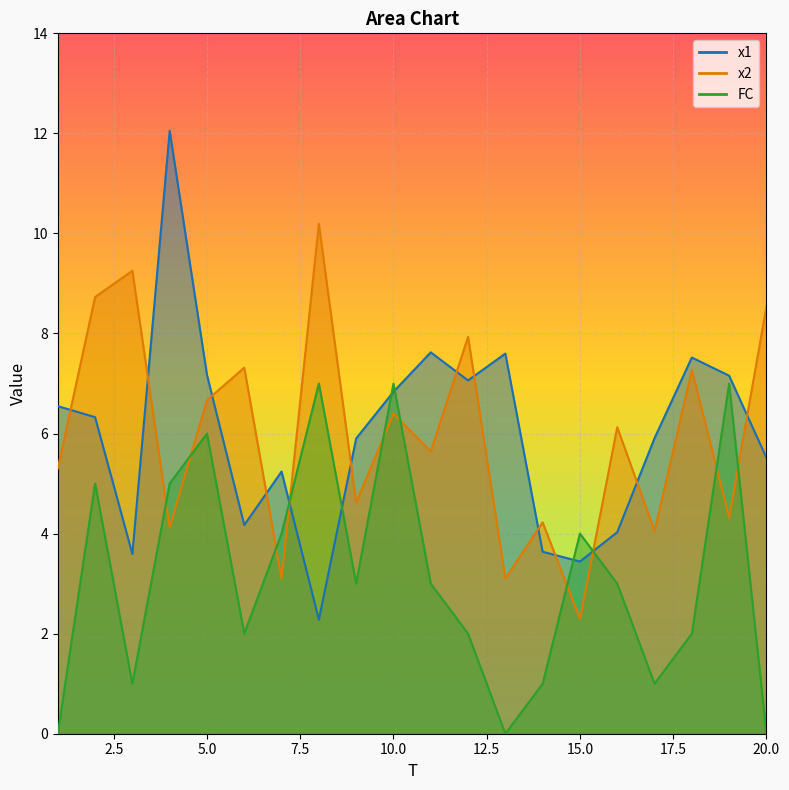

At which label does x1 first exceed 6?

1